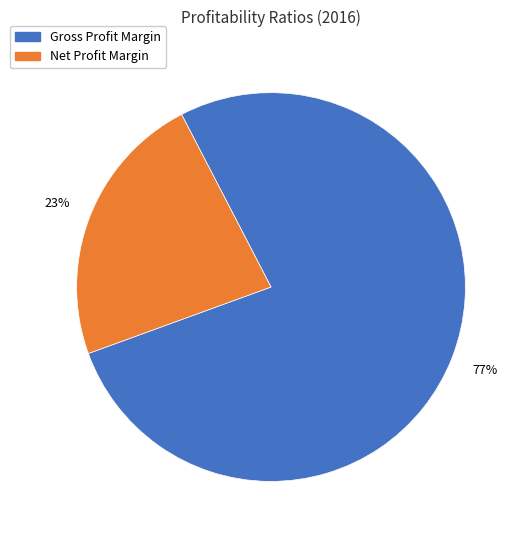

Which category has the smallest portion of the pie?

Net Profit Margin